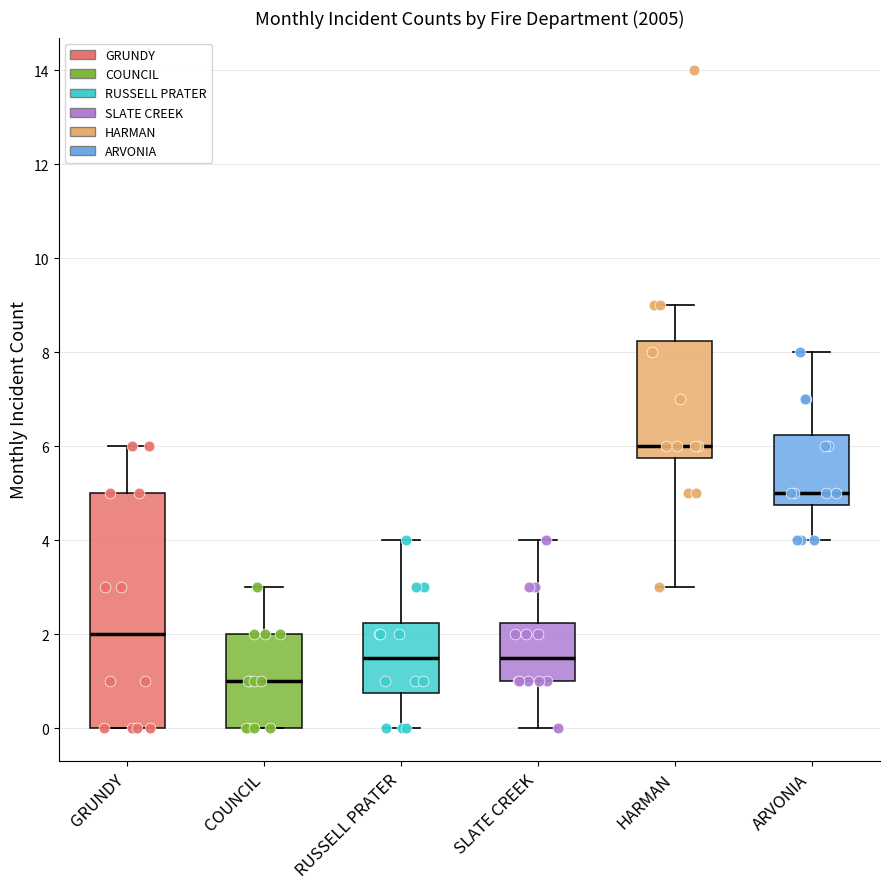

Reading left to right, read every box against the y-axis: the position of its median line, the range the box covers, and the ends of its whiskers. The values are not printed on the chart, so give them approximately, as read against the axis.

GRUNDY: median 2.0, box 0.0 to 5.0, whiskers 0.0 to 6.0
COUNCIL: median 1.0, box 0.0 to 2.0, whiskers 0.0 to 3.0
RUSSELL PRATER: median 1.6, box 0.8 to 2.2, whiskers 0.0 to 4.0
SLATE CREEK: median 1.6, box 1.0 to 2.2, whiskers 0.0 to 4.0
HARMAN: median 6.0, box 5.8 to 8.2, whiskers 3.0 to 9.0
ARVONIA: median 5.0, box 4.8 to 6.2, whiskers 4.0 to 8.0